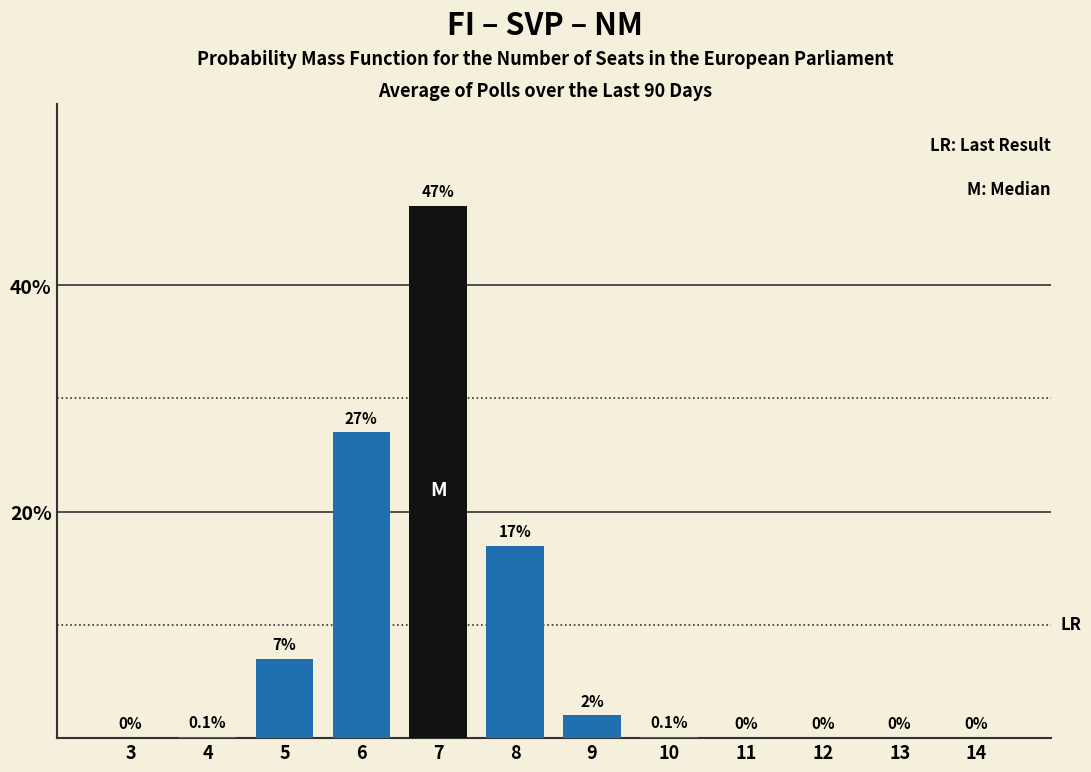

Reading left to right, what are all the values shown in this chart?

3=0.0	4=0.1	5=7.0	6=27.0	7=47.0	8=17.0	9=2.0	10=0.1	11=0.0	12=0.0	13=0.0	14=0.0